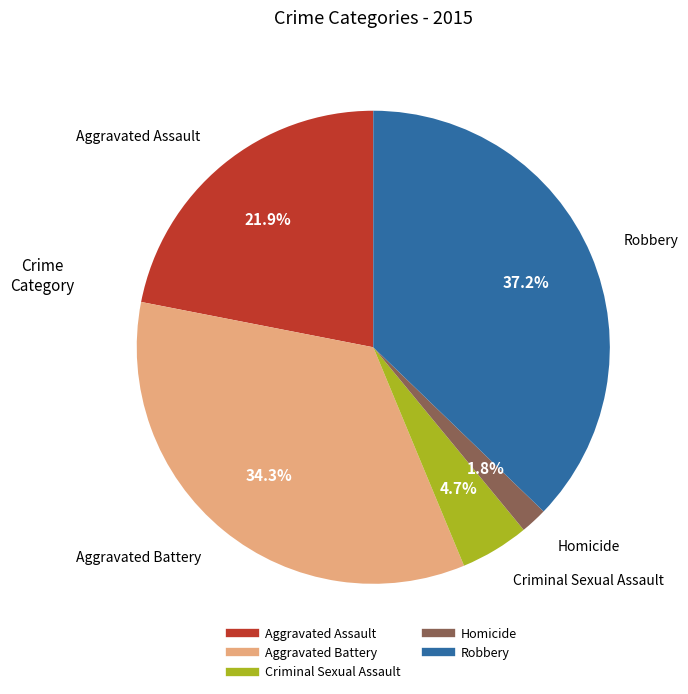

How many slices are in this pie chart?

5